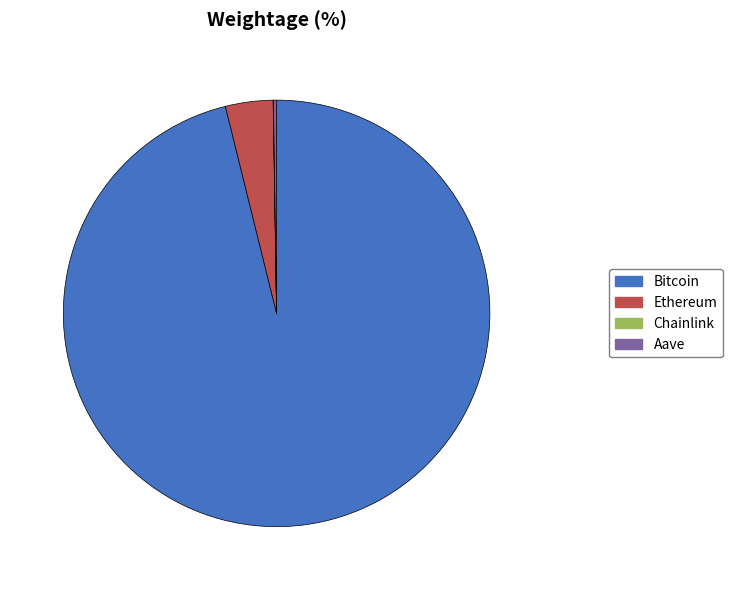

Is the sum of Bitcoin and Ethereum greater than half?

Yes